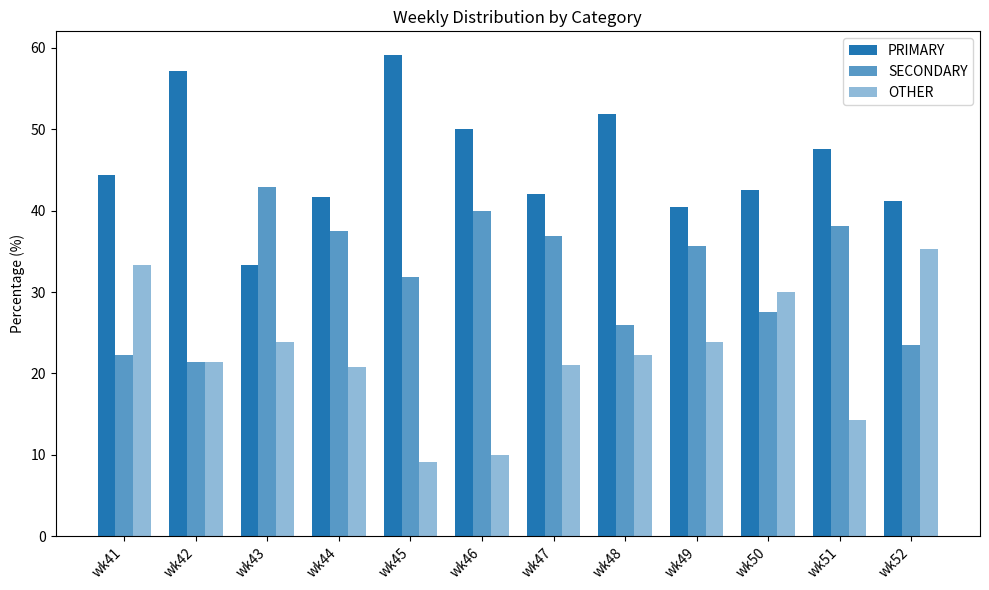

How many bars are there in total?

36